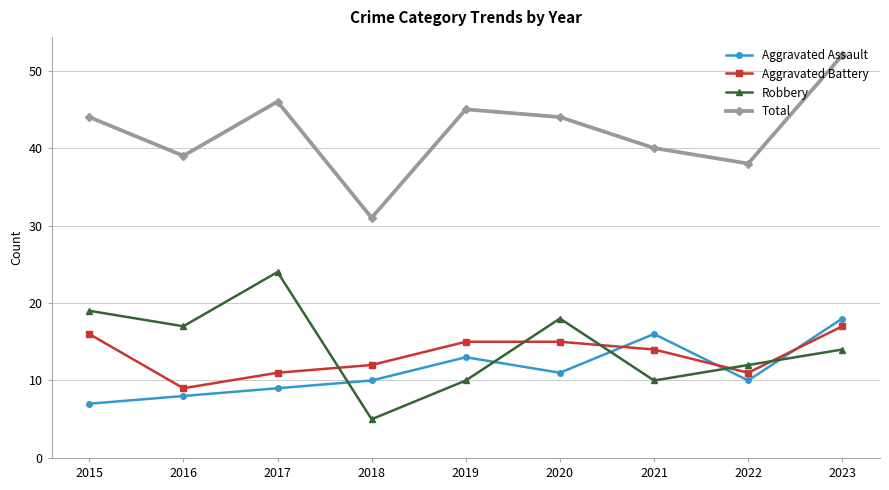

Reading left to right, list all the values displayed in this chart.

Aggravated Assault: 2015=7	2016=8	2017=9	2018=10	2019=13	2020=11	2021=16	2022=10	2023=18
Aggravated Battery: 2015=16	2016=9	2017=11	2018=12	2019=15	2020=15	2021=14	2022=11	2023=17
Robbery: 2015=19	2016=17	2017=24	2018=5	2019=10	2020=18	2021=10	2022=12	2023=14
Total: 2015=44	2016=39	2017=46	2018=31	2019=45	2020=44	2021=40	2022=38	2023=52